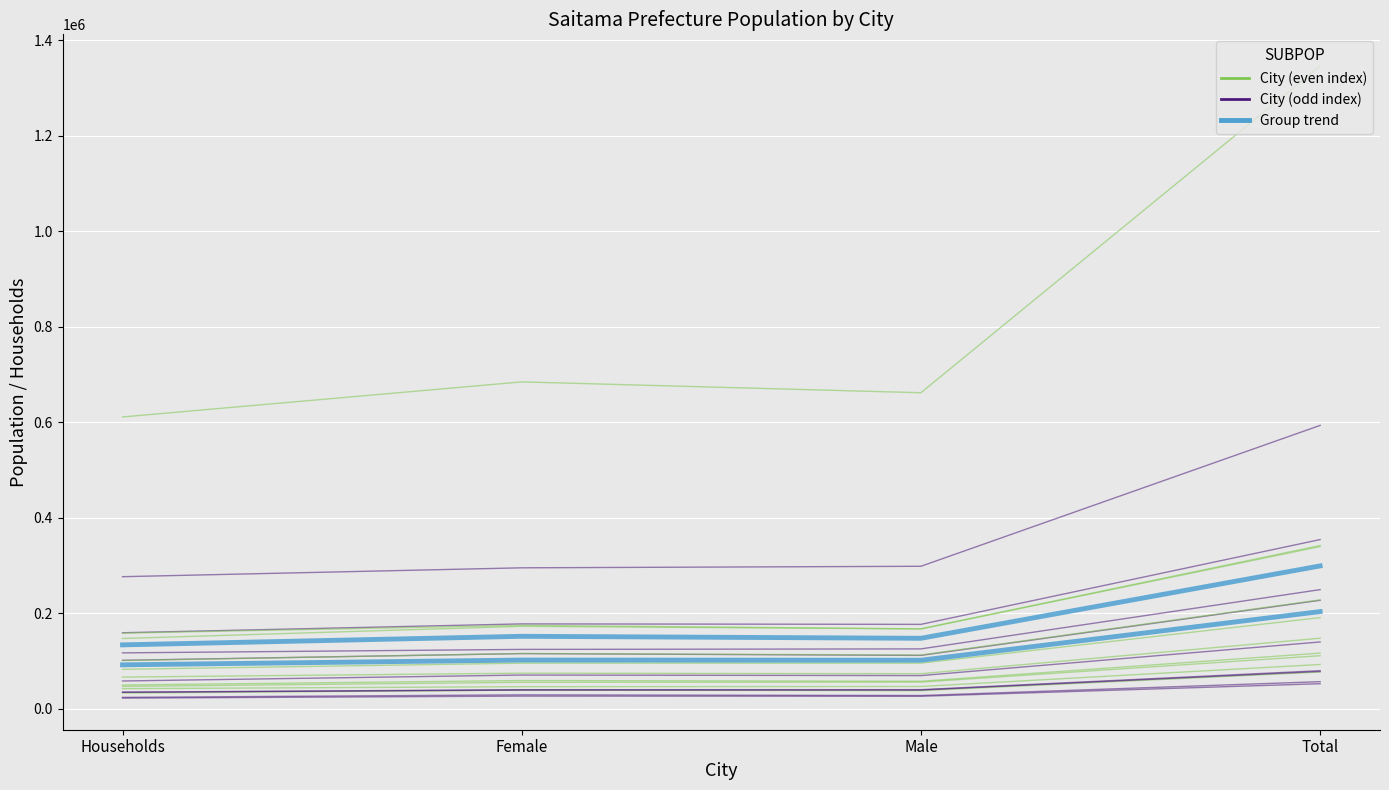

What is the maximum value shown in the chart?

1345996